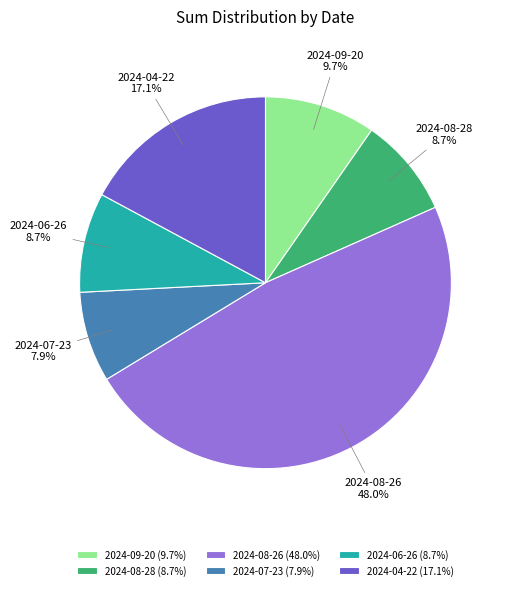

Between 2024-08-28 and 2024-04-22, which is larger?

2024-04-22